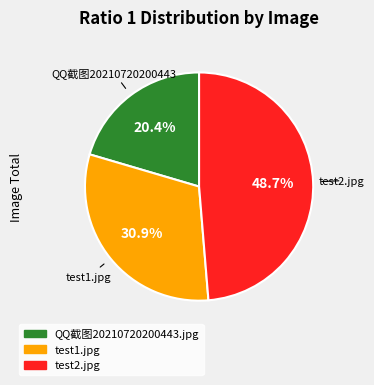

How many slices are in this pie chart?

3